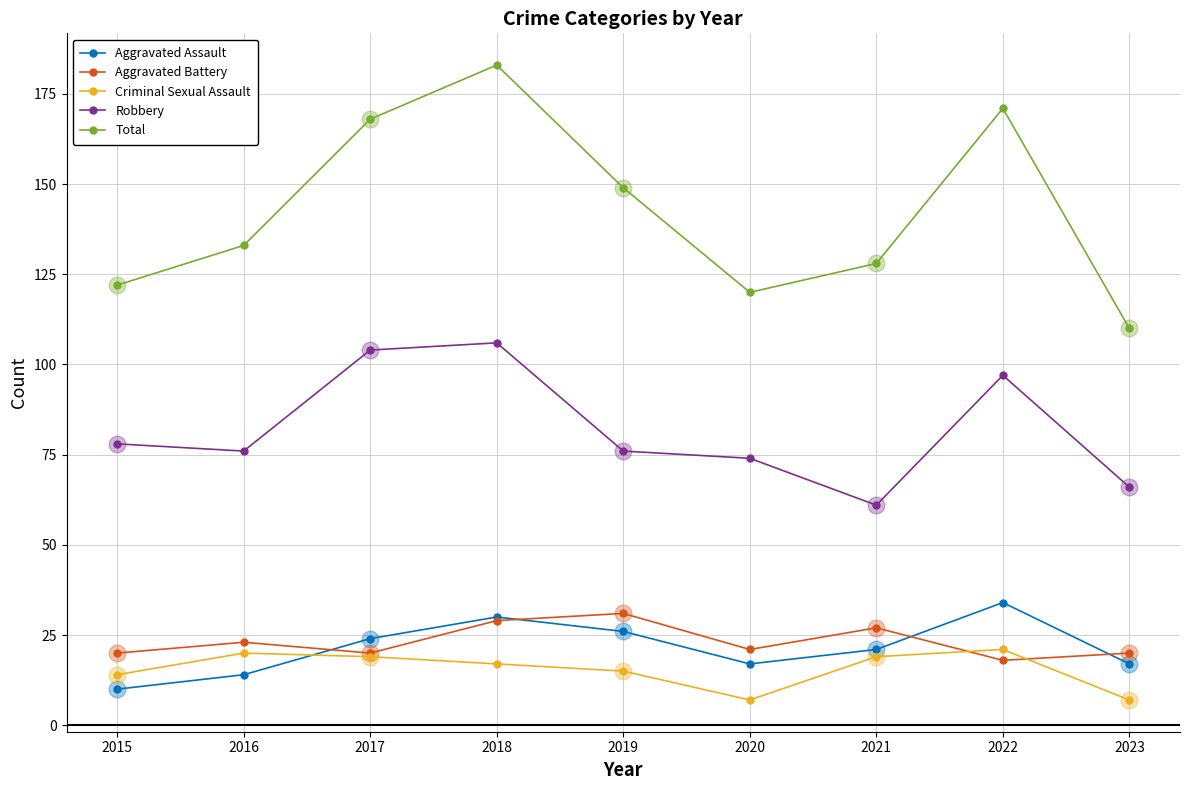

Which series has the largest total across all categories?

Total